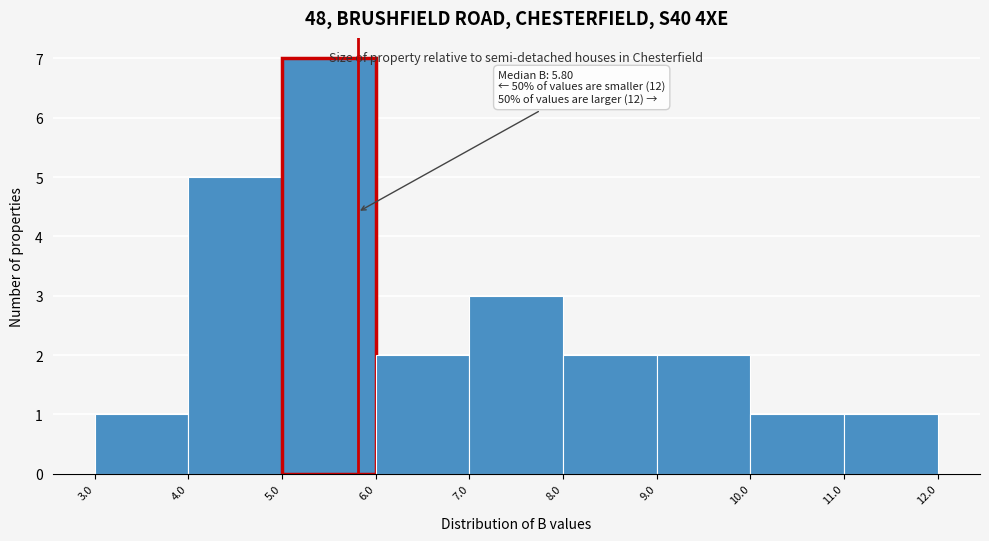

Which range on the x-axis has the tallest bar?

5.0 to 6.0